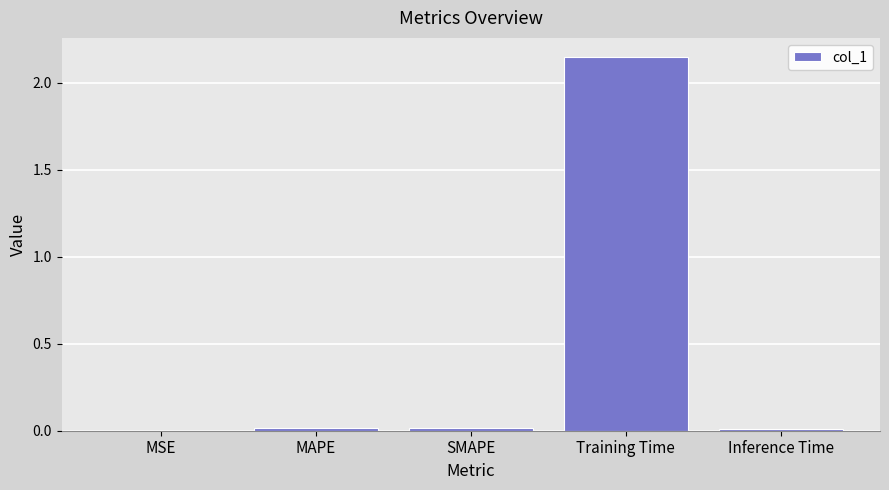

What is the sum of all values?

2.2